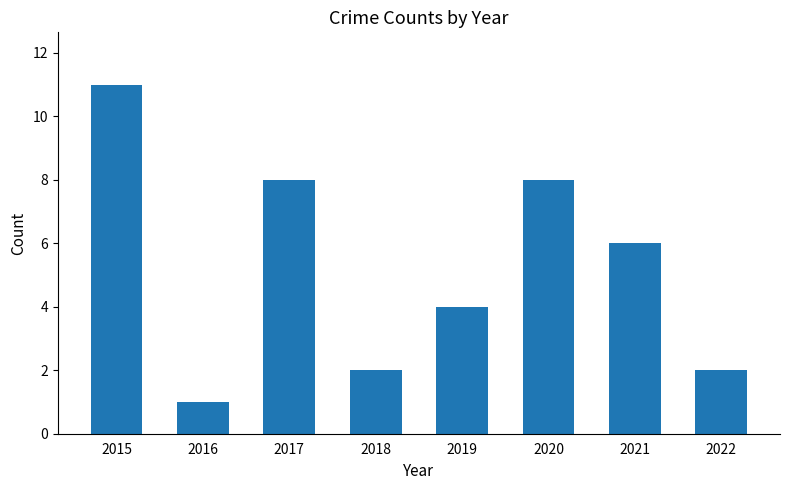

Between 2019 and 2017, which is larger?

2017